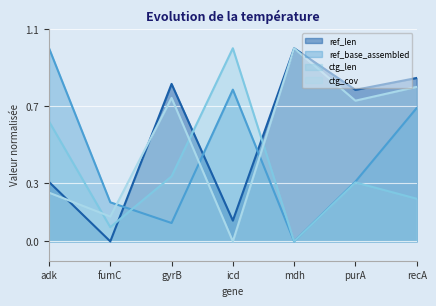

Between fumC and gyrB, which series saw the biggest shift?

ref_len